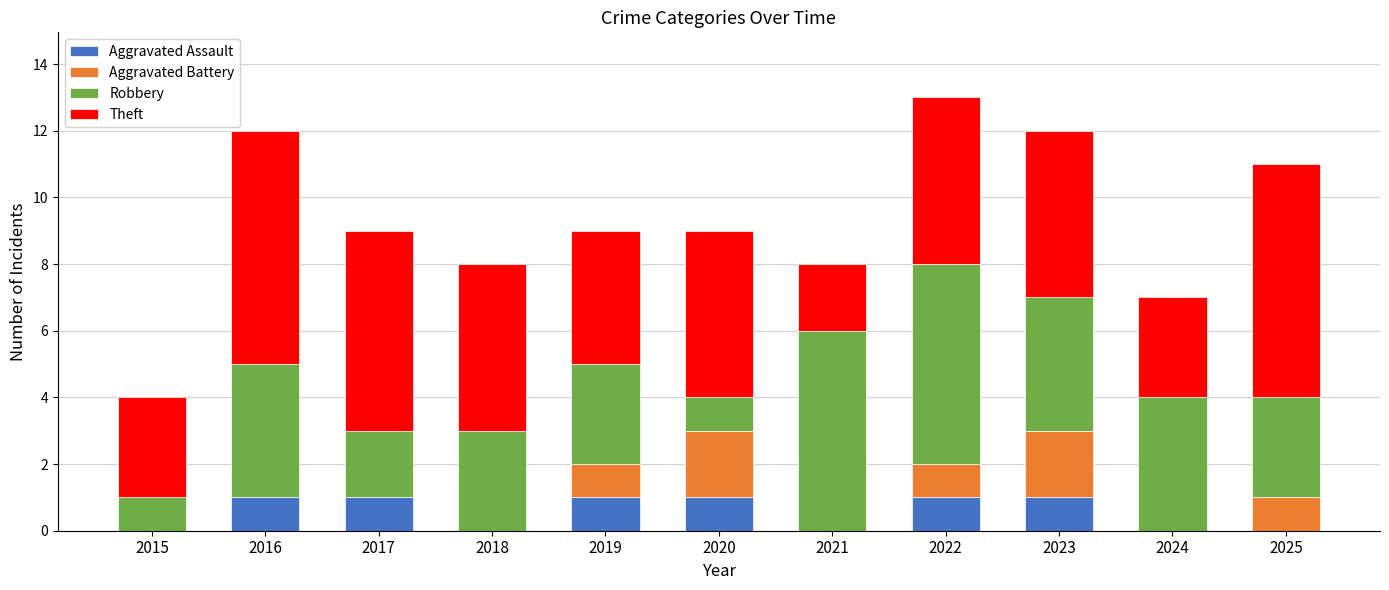

How many series are shown in this chart?

4